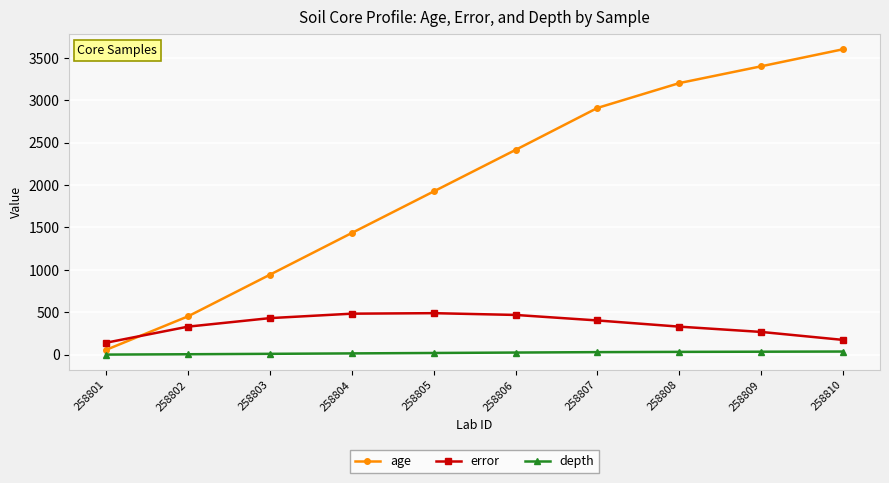

Which series has the largest total across all categories?

age